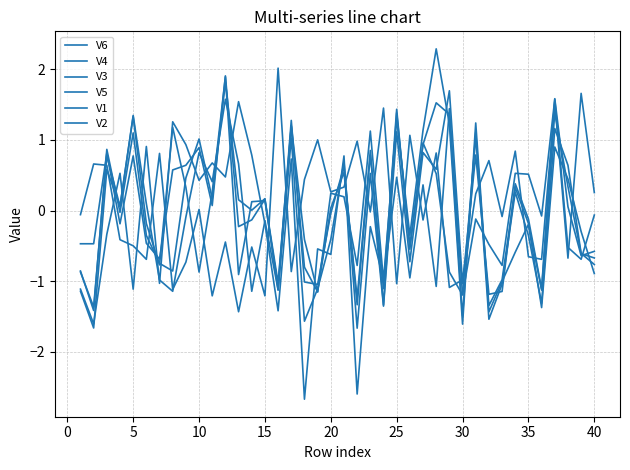

At how many categories does at least one series exceed 0?

36